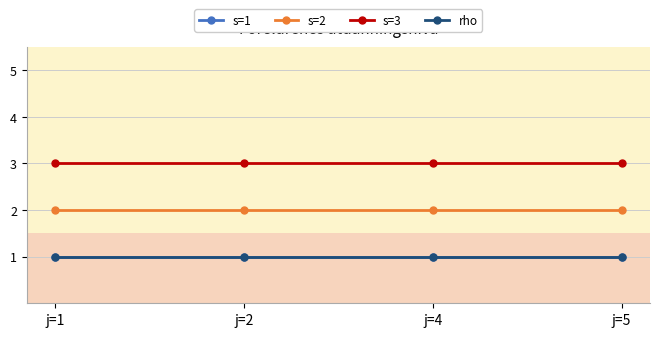

True or false: s=3 has a value of 3 at j=2.

True